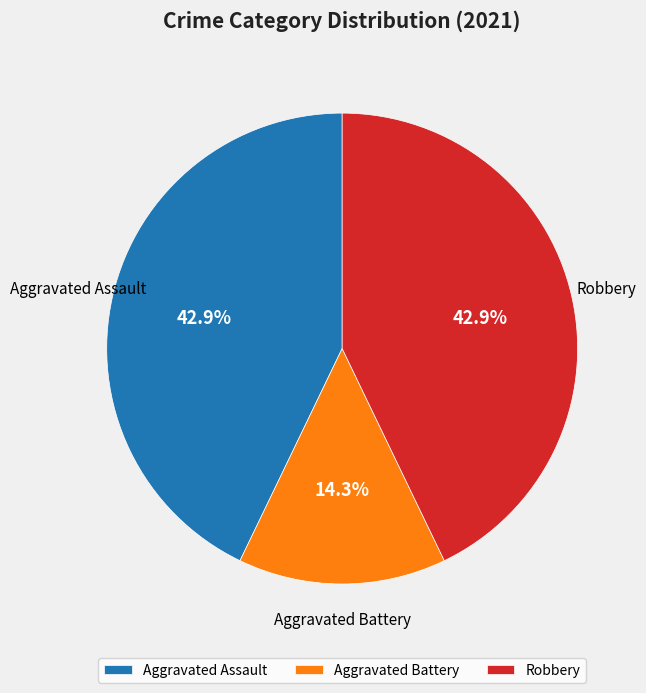

To the nearest percent, what percentage of the pie is Aggravated Assault?

43%